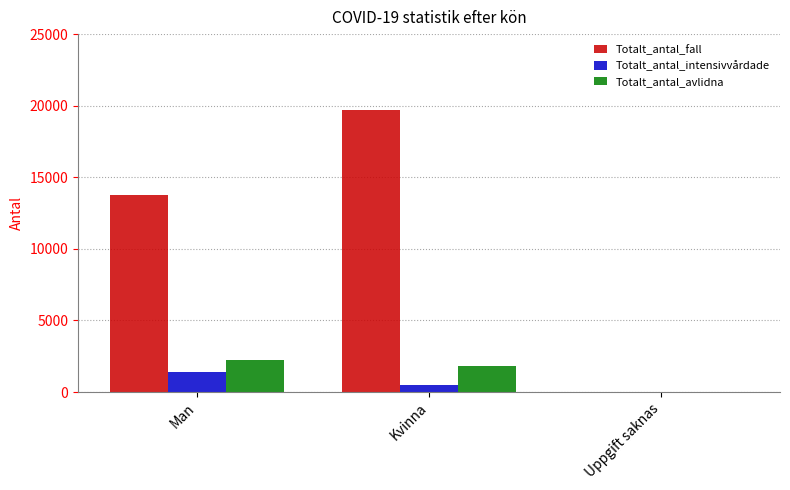

Which series changed the most between Man and Uppgift saknas?

Totalt_antal_fall